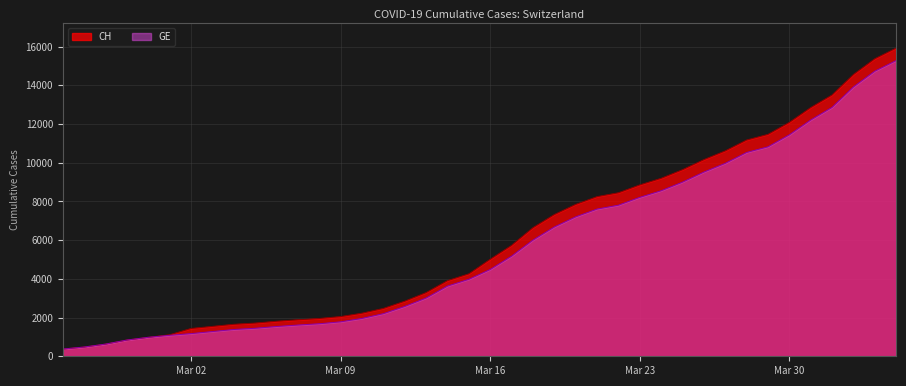

What is the difference between the maximum and minimum values in the GE series?

14909